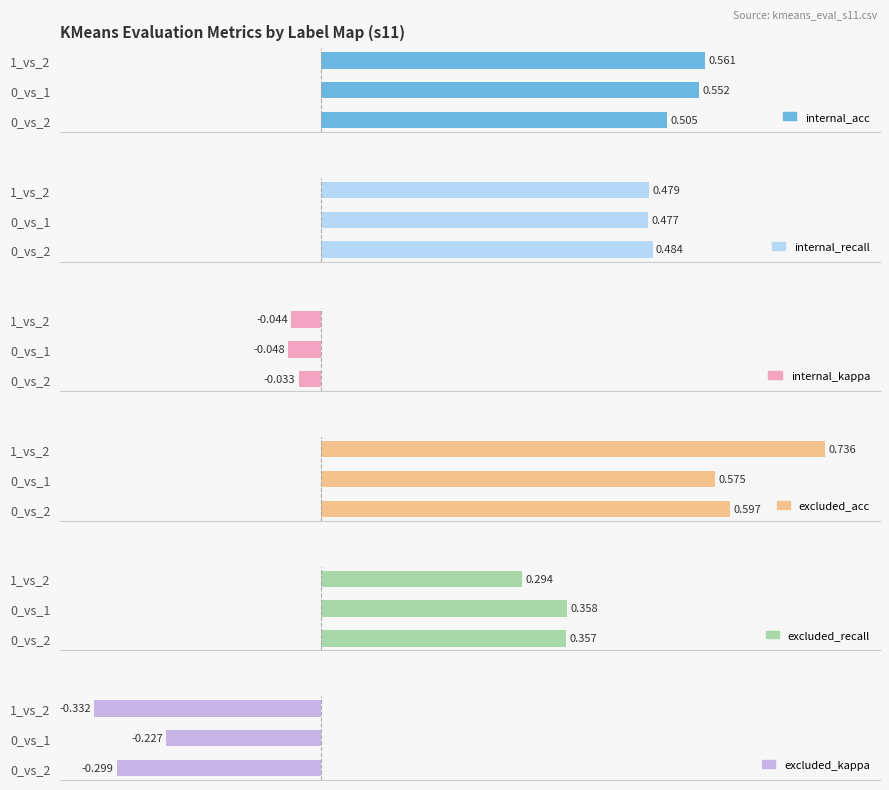

Does the chart contain stacked bars?

No